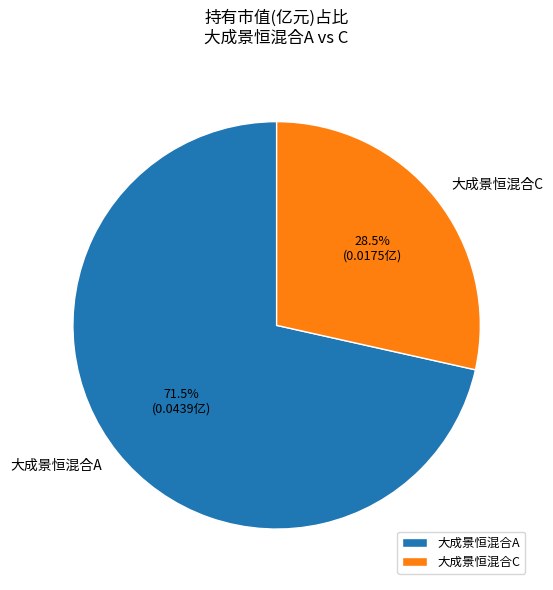

Which category accounts for the majority?

大成景恒混合A